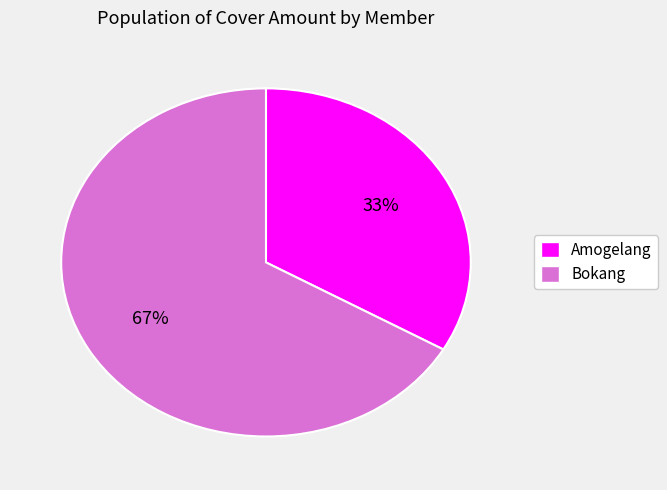

Is the sum of Amogelang and Bokang greater than half?

Yes